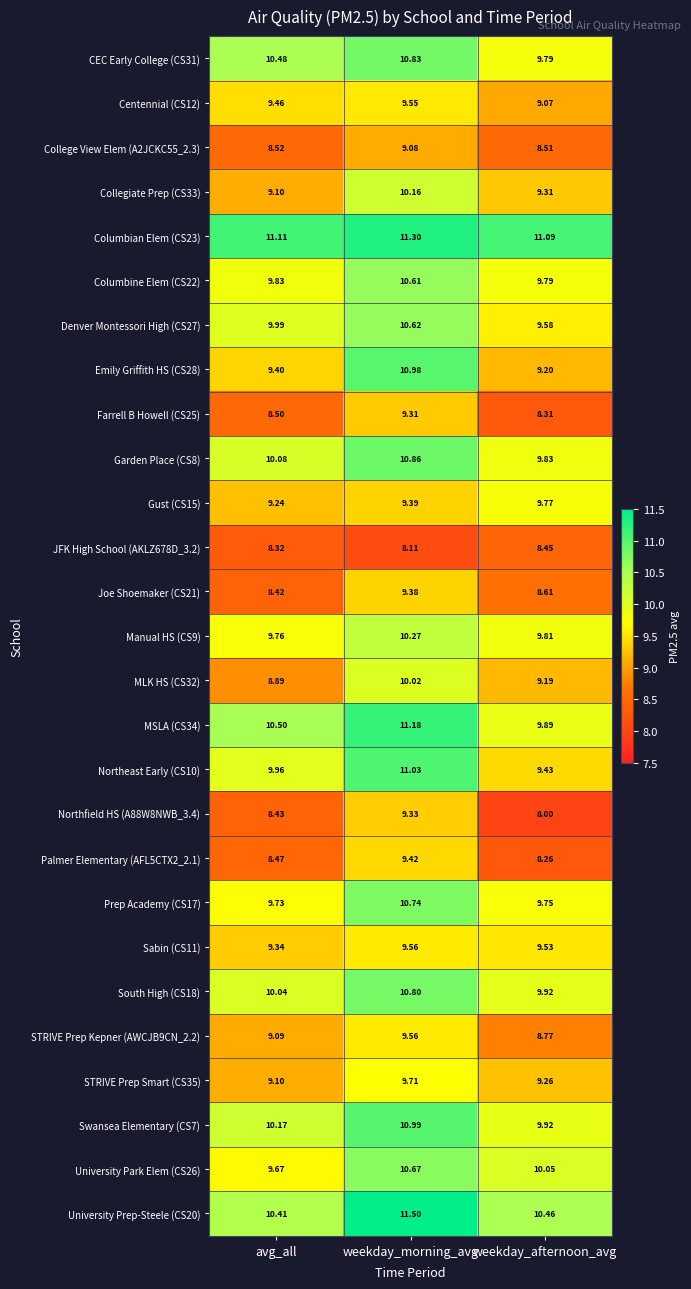

At which category is the sum across all series the highest?

weekday_morning_avg